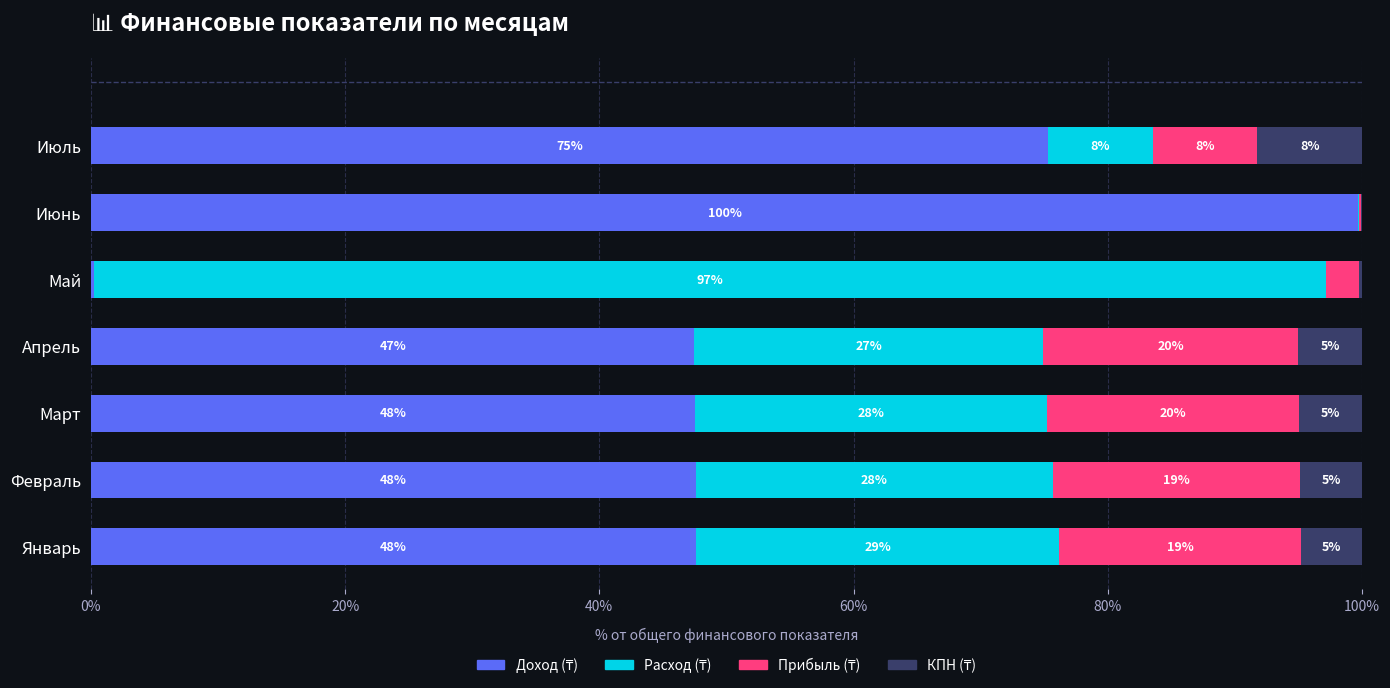

What is the total value across all series at Май?

100.0